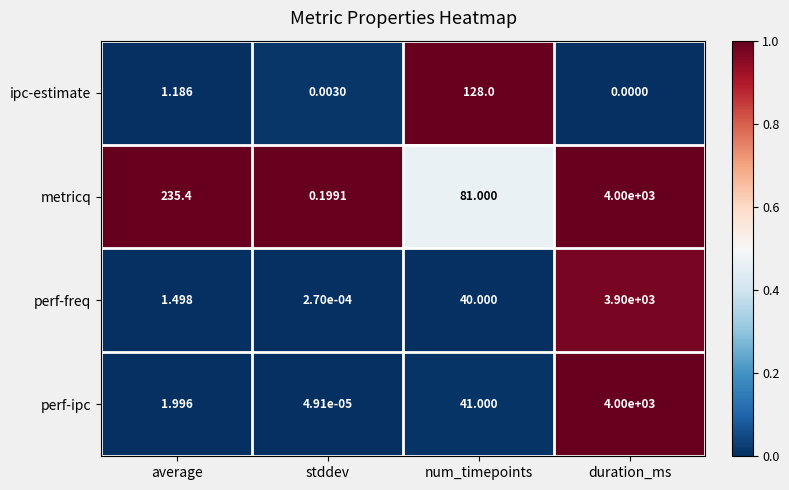

Where is metricq nearest to the value 2000?

average